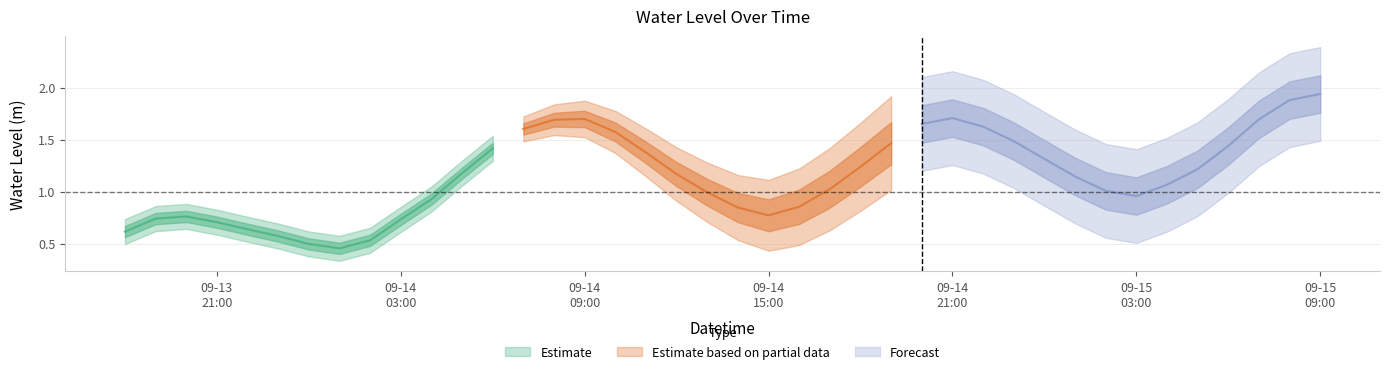

What is the average value?

1.2